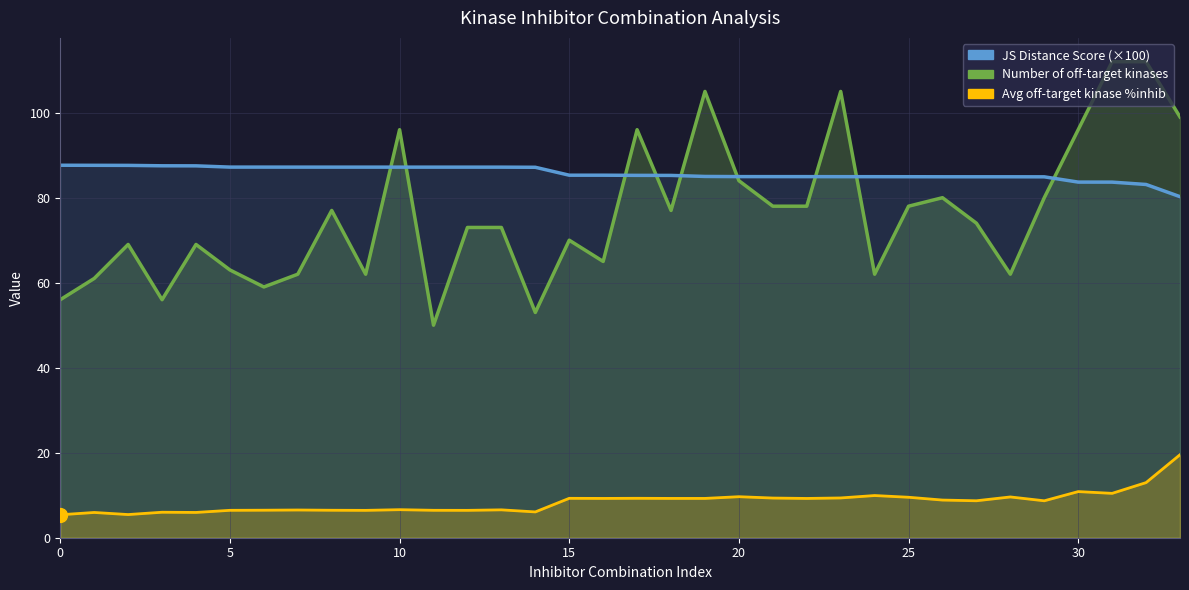

What is the total value across all series at 6?

152.7